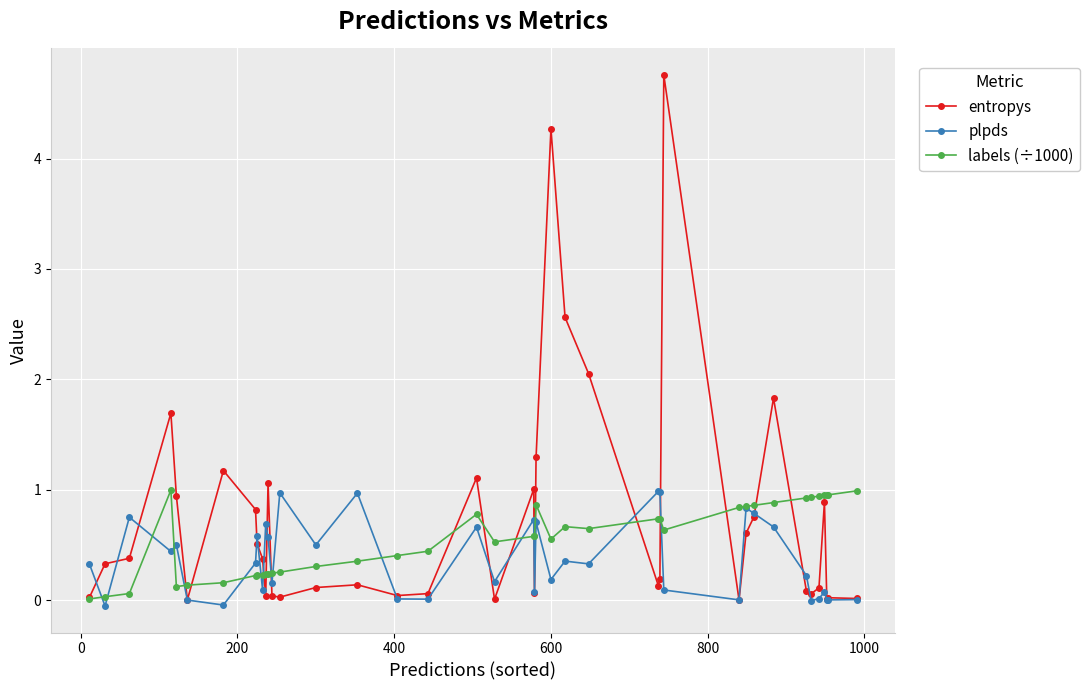

True or false: plpds has more than 1 interior local peaks.

True